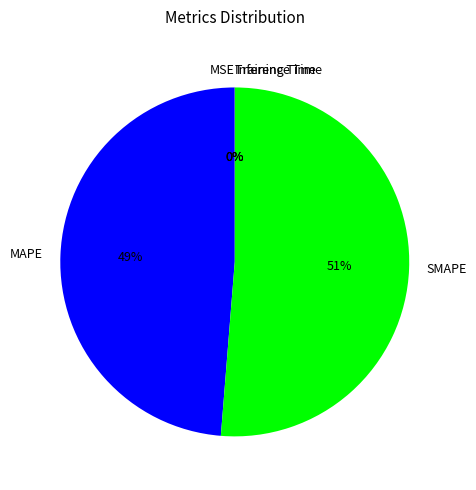

Between MAPE and SMAPE, which is larger?

SMAPE